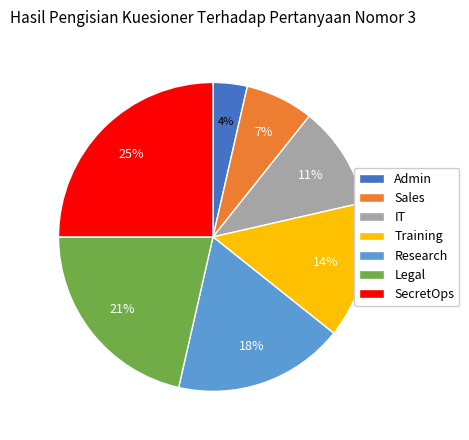

Which category has the smallest portion of the pie?

Admin